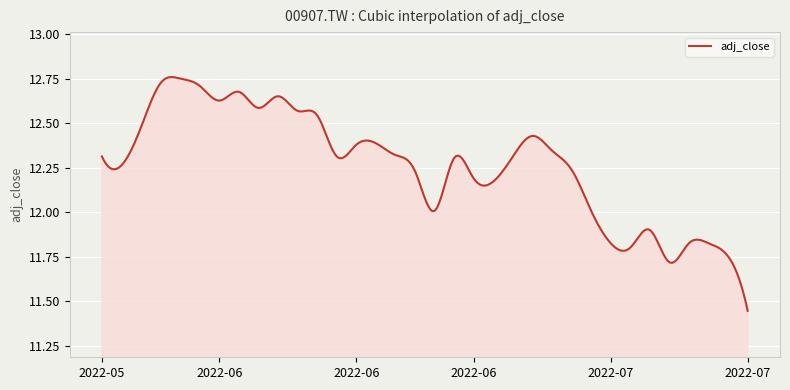

What is the difference between the maximum and minimum values?

1.3